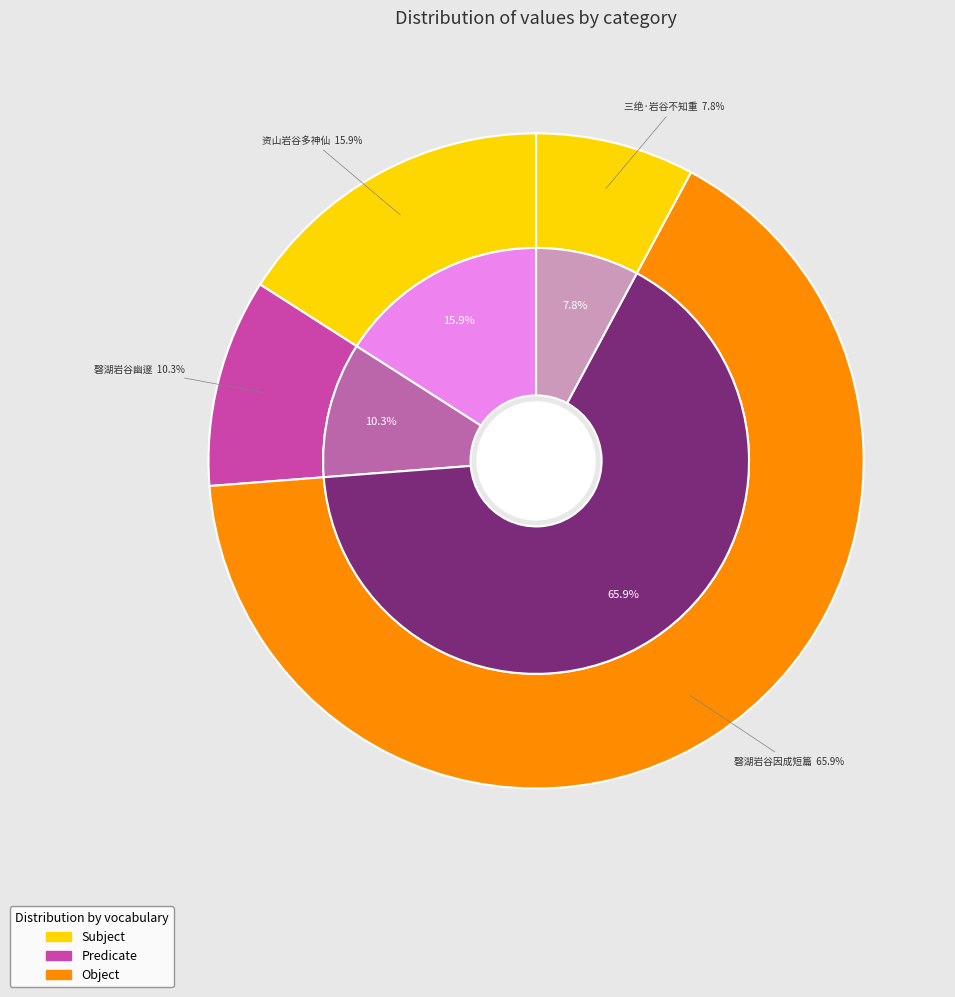

True or false: 磬湖之侧累拳石为山岩谷幽邃有巫庐台霅之趣 accounts for 22% of the total.

False